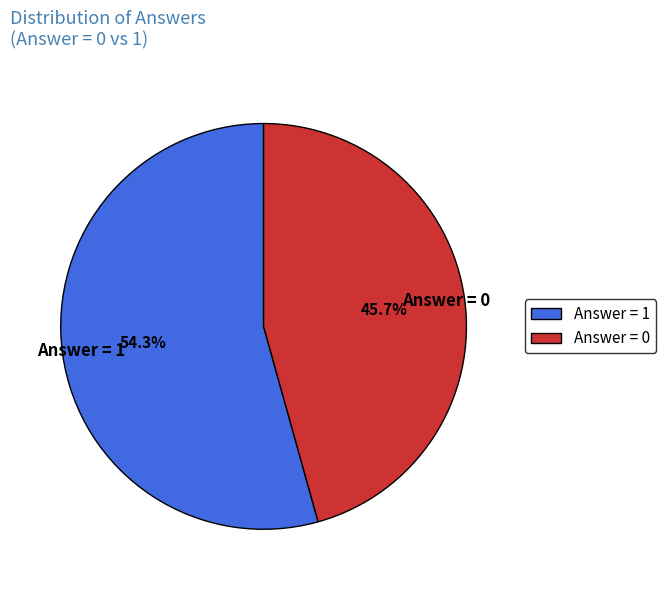

Is there a majority slice in this chart?

Yes